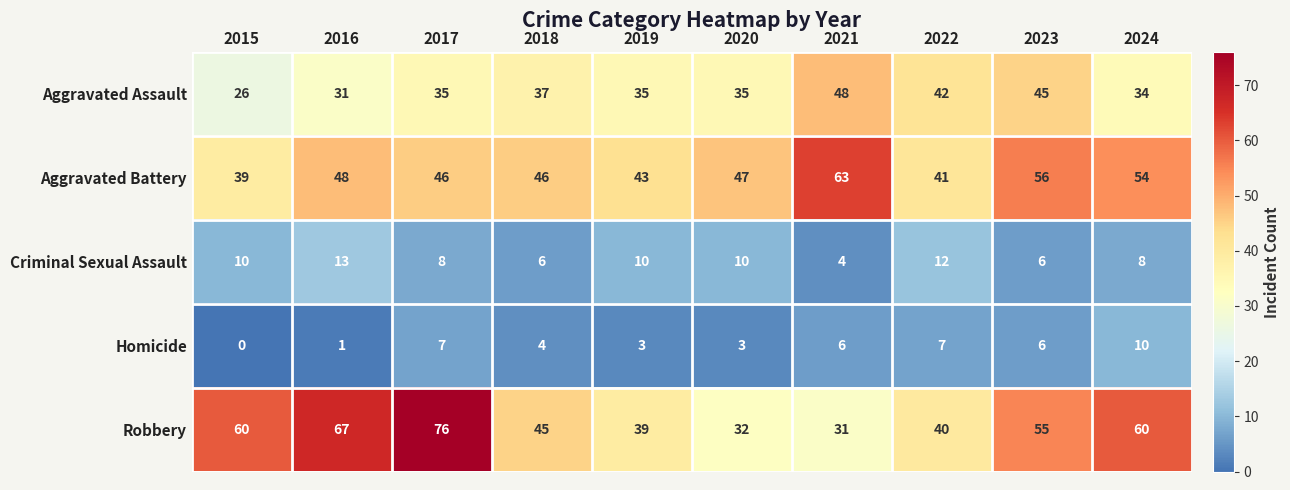

The Aggravated Battery series shows 47 at 2020. True or false?

True